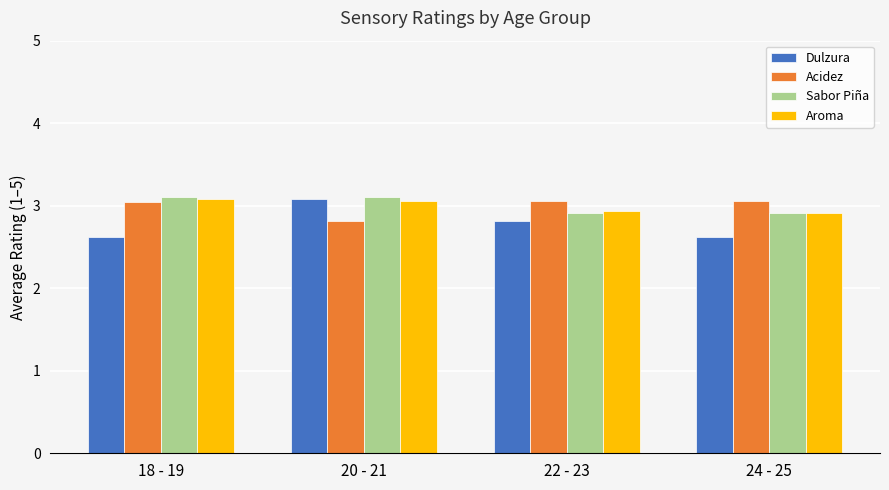

How many bars are there in total?

16